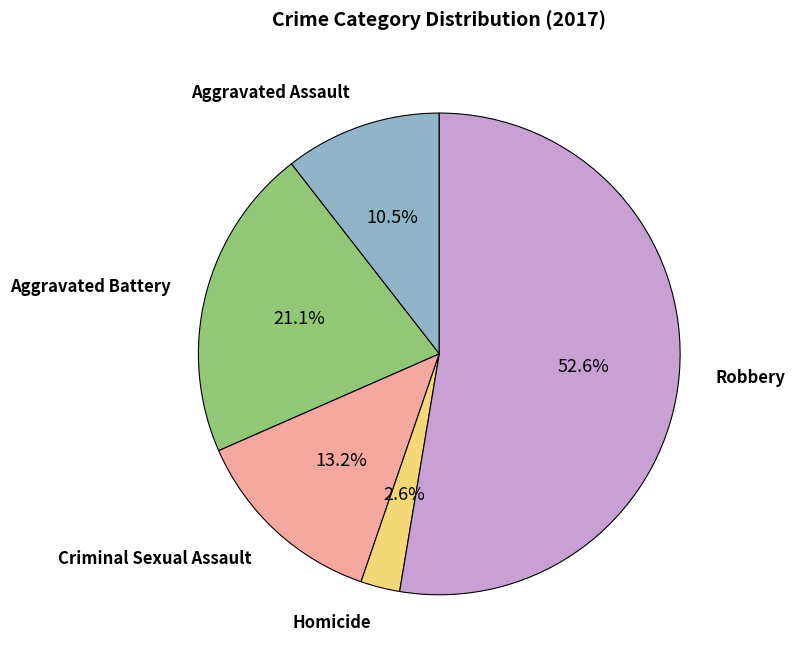

How many slices are in this pie chart?

5